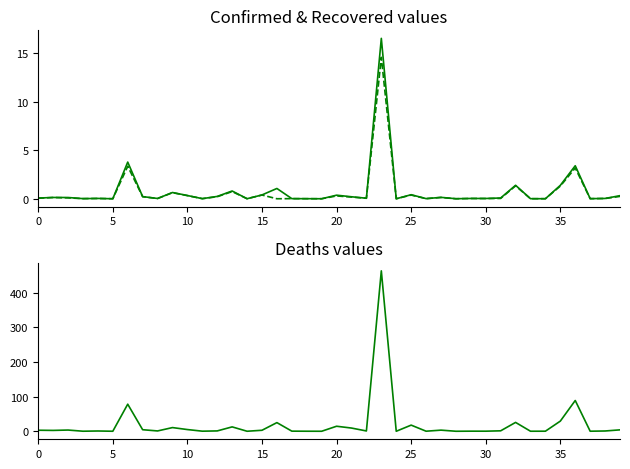

What is the highest value of the Confirmed series?

16.5